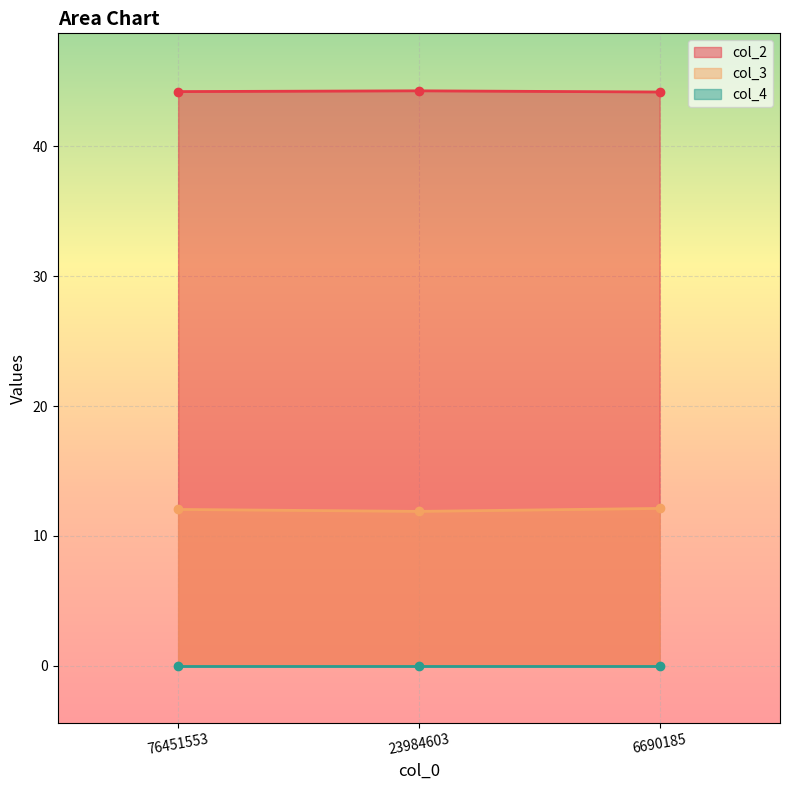

Which series has the largest range (max minus min)?

col_3